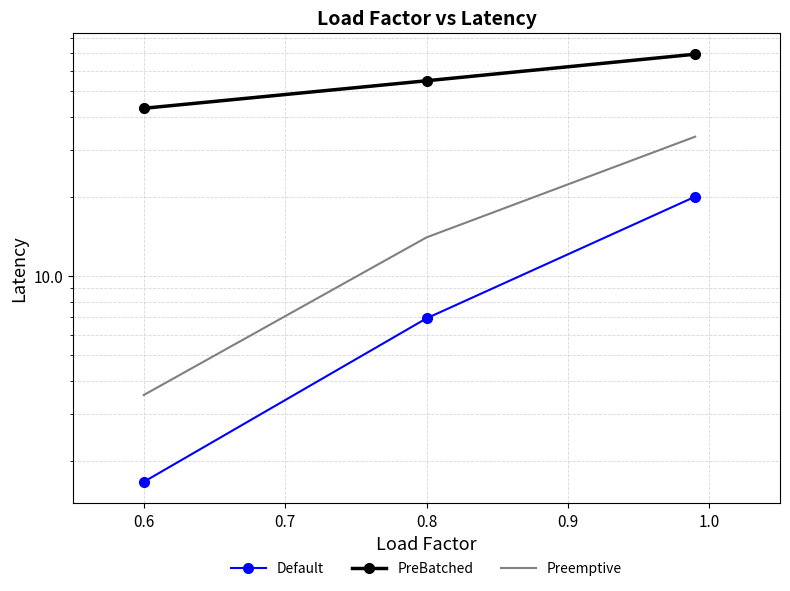

How many values in the Preemptive series exceed 14?

1